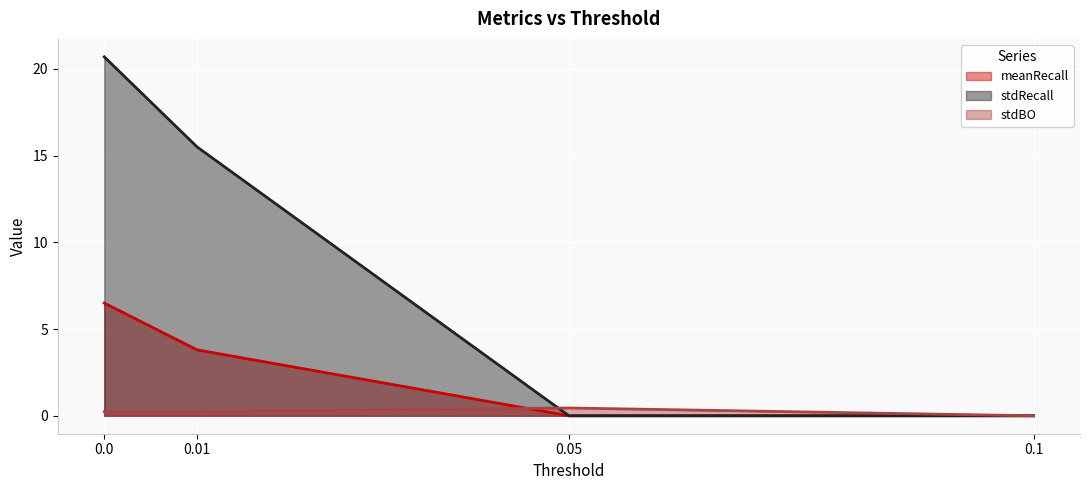

Reading left to right, transcribe all the data shown in this chart.

meanRecall: 6.5	3.8	0.0	0.0
stdRecall: 20.7	15.5	0.0	0.0
stdBO: 0.2	0.2	0.5	0.0